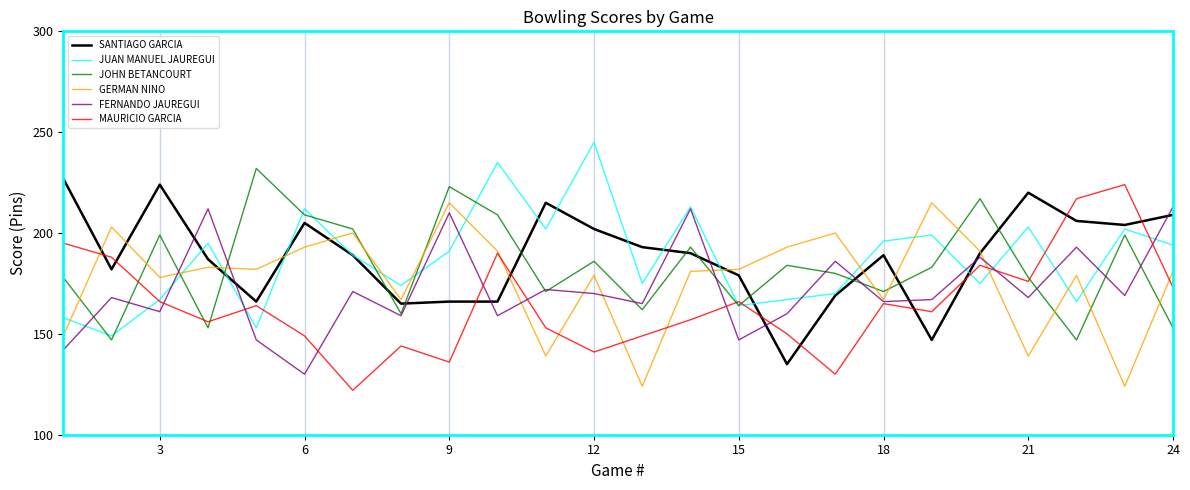

At how many categories does at least one series exceed 158?

24